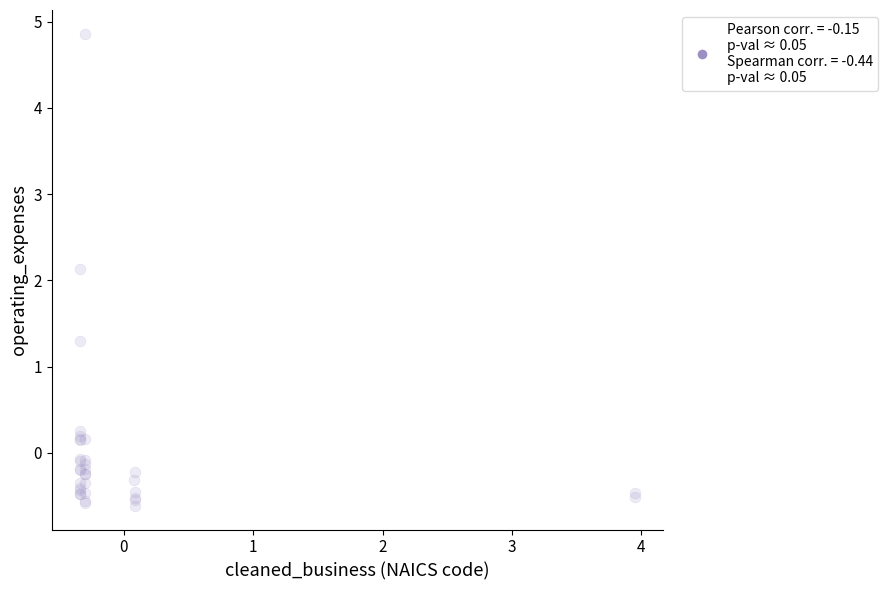

What Y value in the scatter plot is closest to 2?

2.1